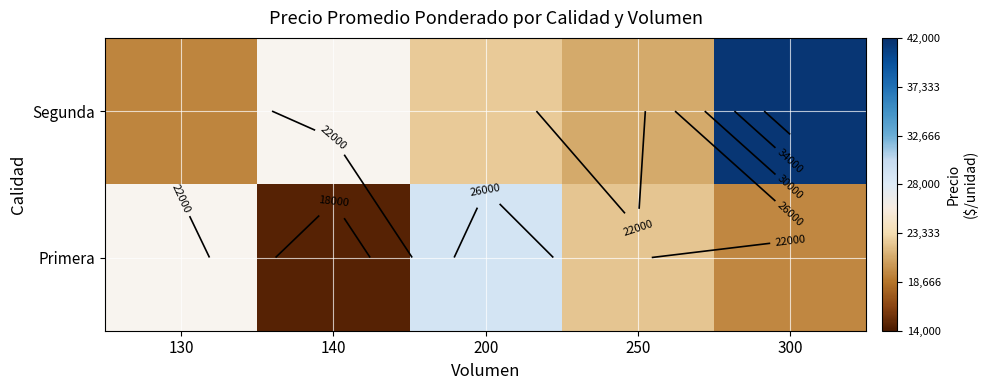

List the series in order of their peak value, lowest first.

Primera, Segunda